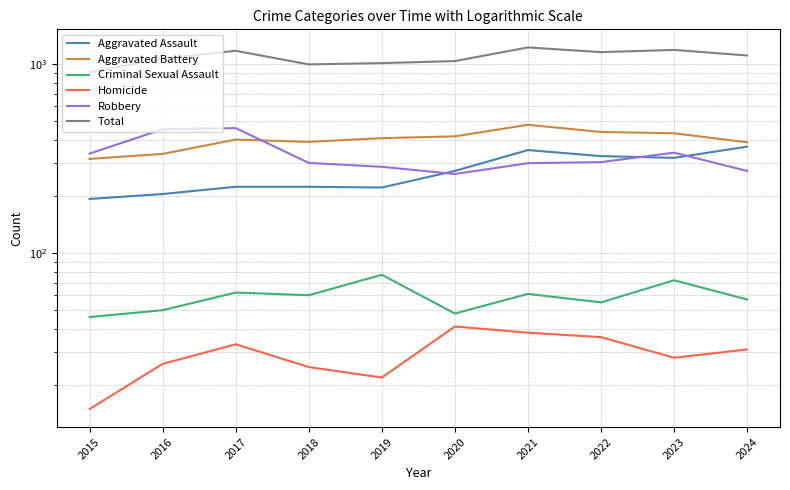

The value of Aggravated Battery at 2015 is 556. True or false?

False